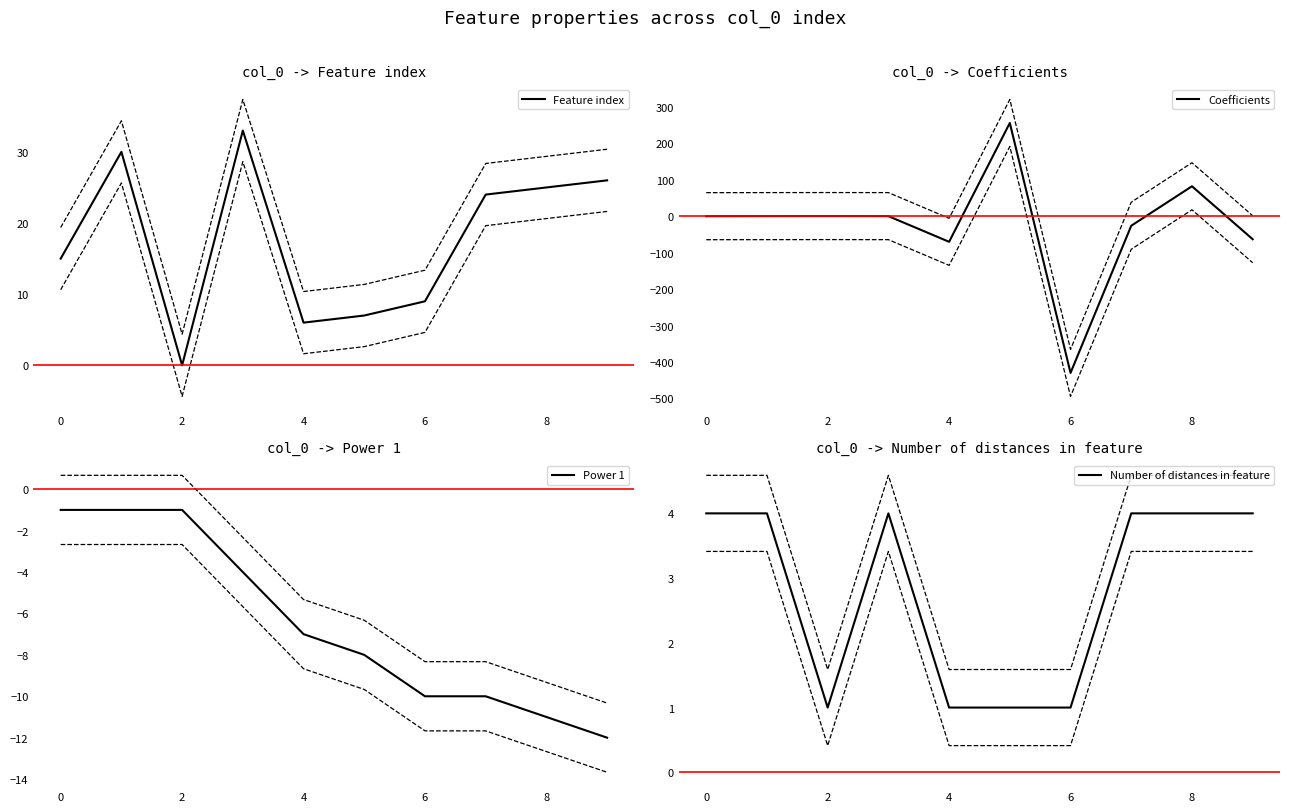

Which series ends up on top after the final intersection of Feature index and Coefficients?

Feature index